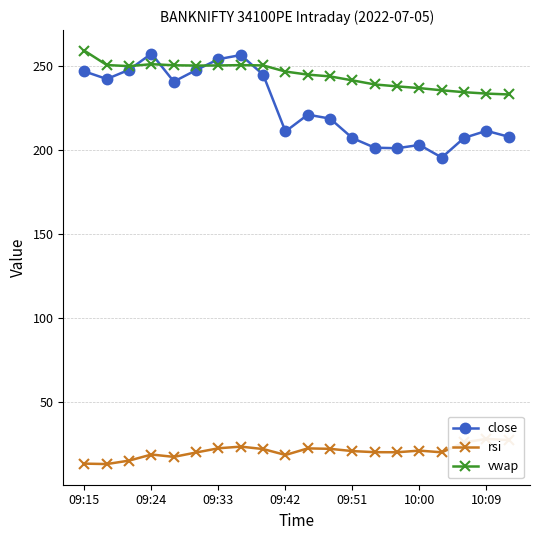

True or false: close has more than 1 interior local peaks.

True